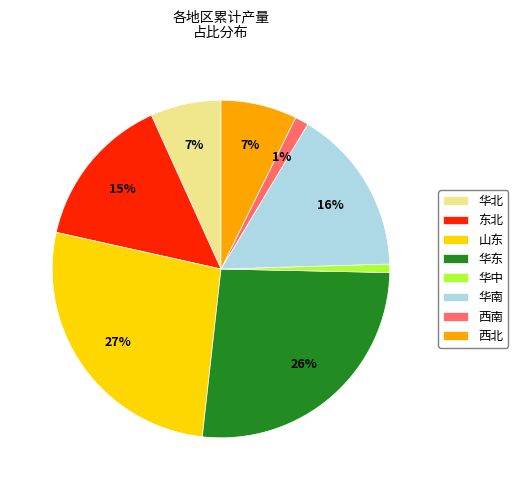

Does 华中 account for over 50% of the chart?

No